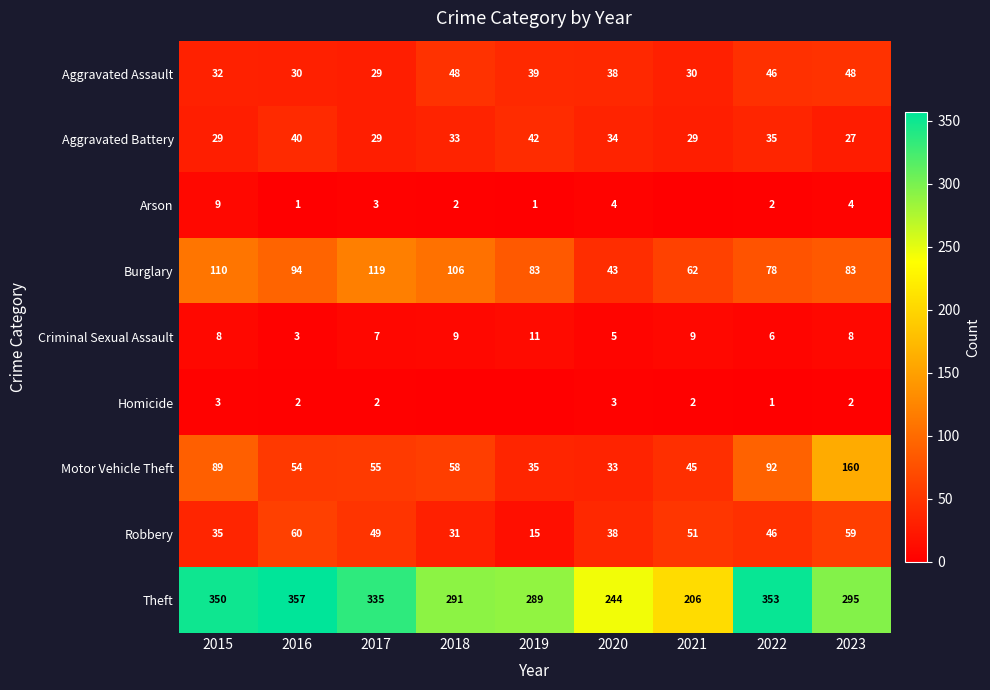

At 2023, list the series in order from smallest to largest.

Homicide, Arson, Criminal Sexual Assault, Aggravated Battery, Aggravated Assault, Robbery, Burglary, Motor Vehicle Theft, Theft